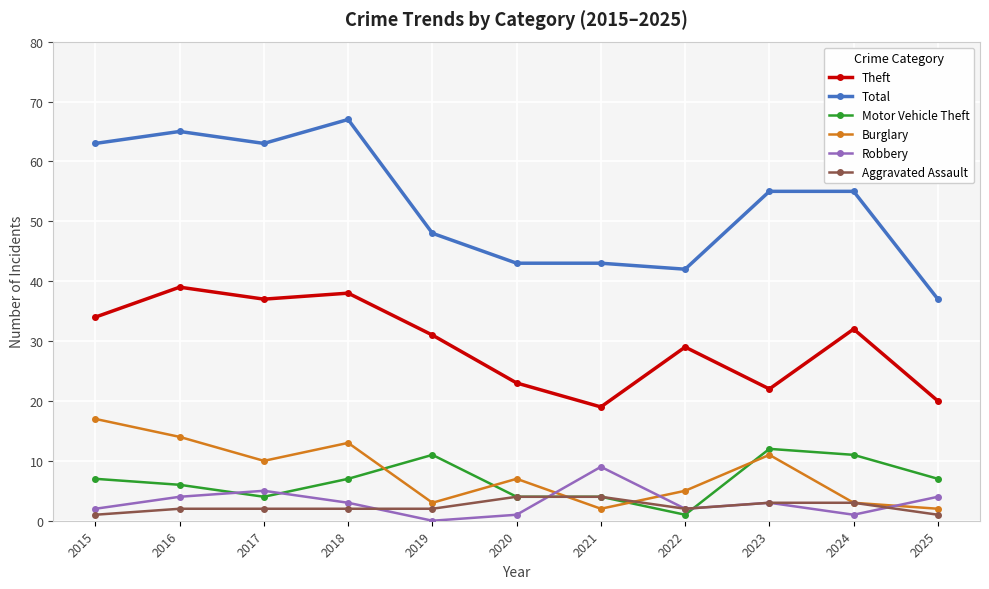

Where is Burglary nearest to the value 9?

2017